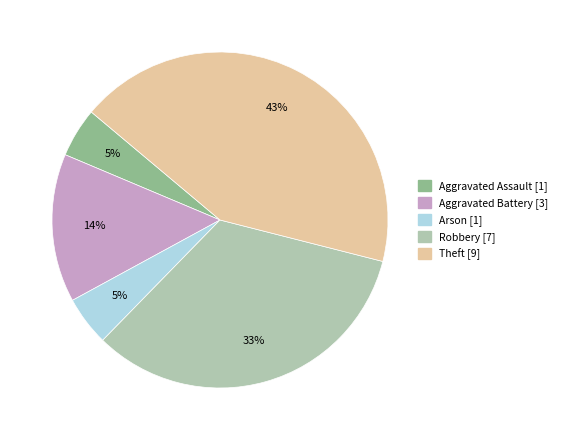

Is Aggravated Battery the majority of the pie?

No